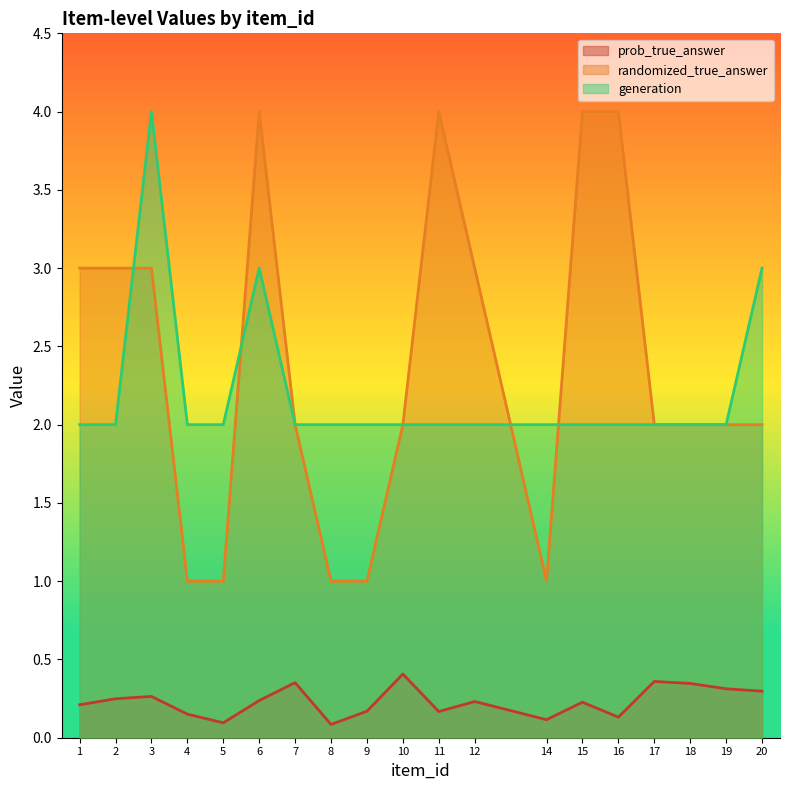

Which series changed the most between 3 and 4?

randomized_true_answer